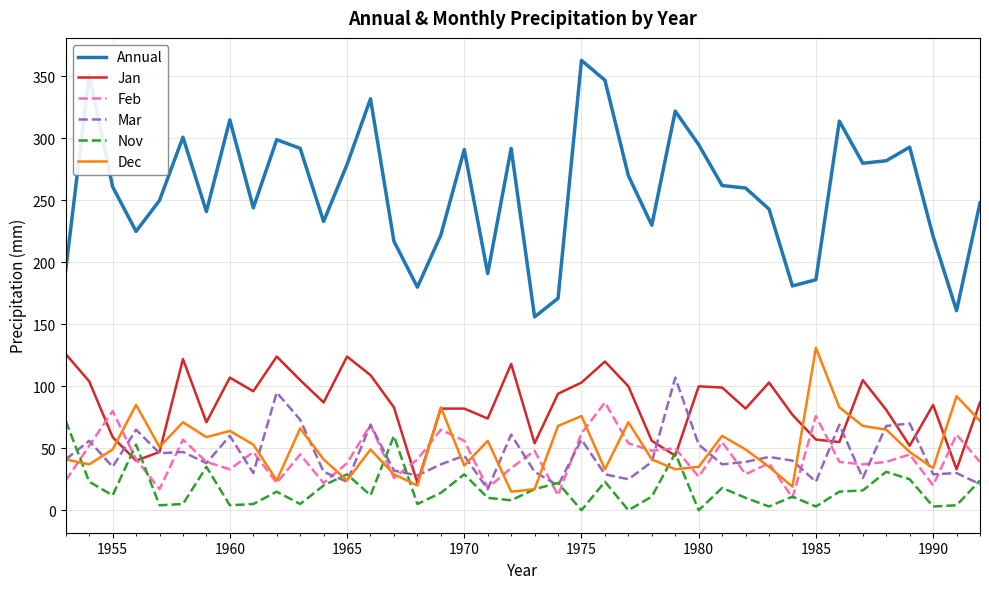

What are all the series names shown in the legend?

Annual, Jan, Feb, Mar, Nov, Dec